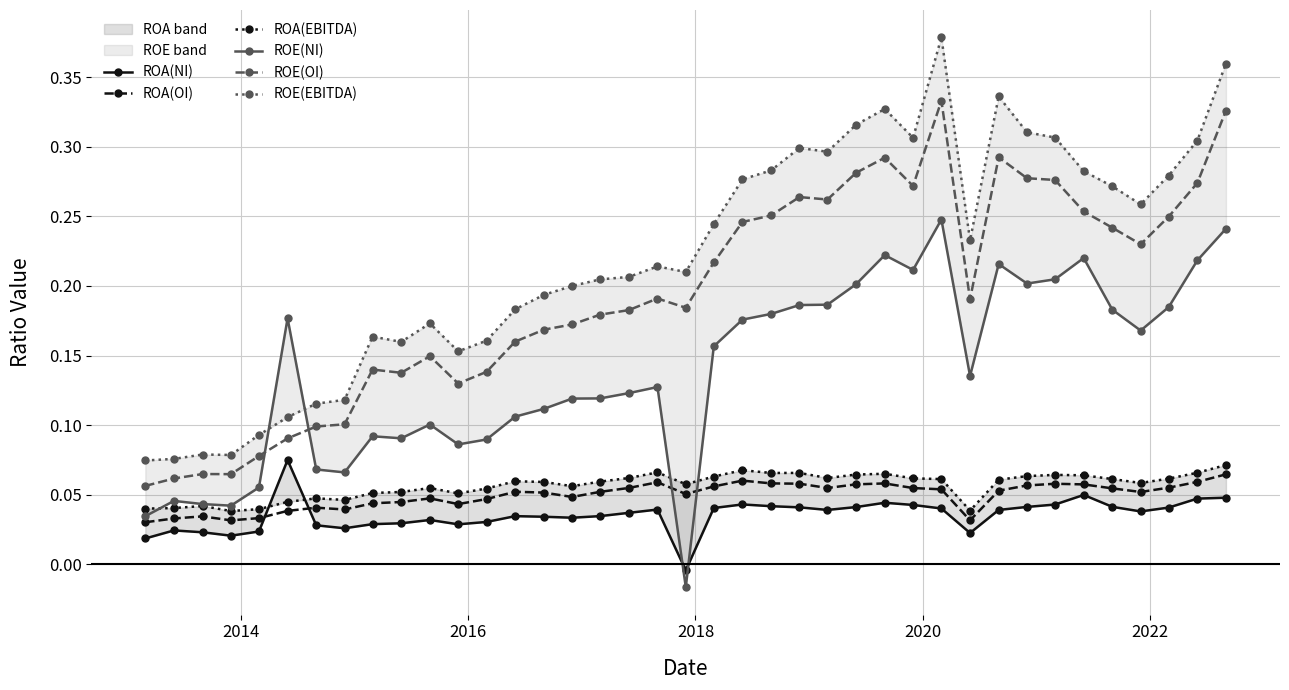

How many interior local peaks does the ROE(EBITDA) series have?

8